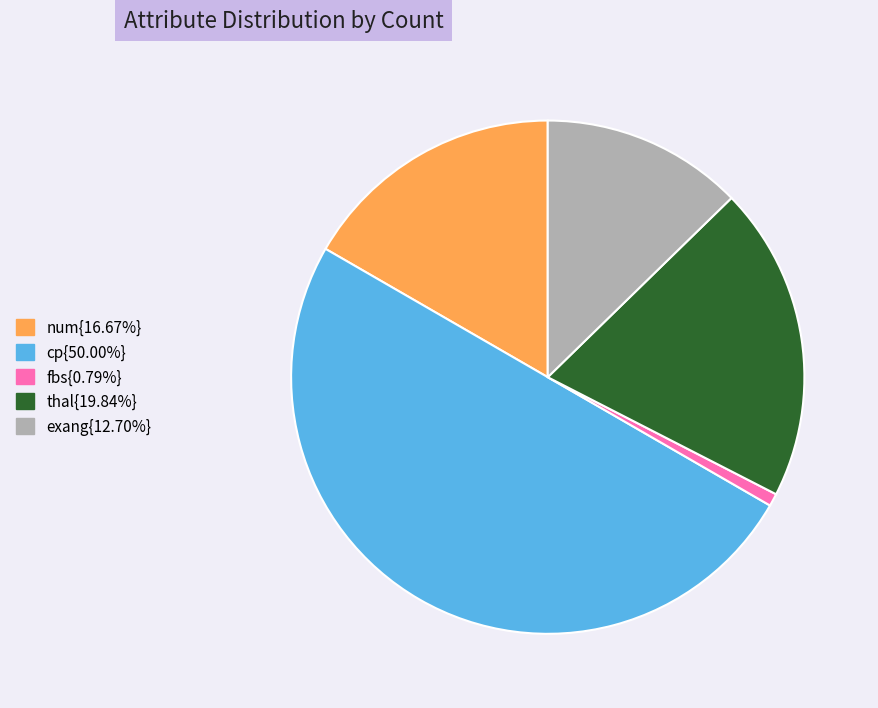

To the nearest percent, what is the difference between the largest and smallest slice percentages?

49%